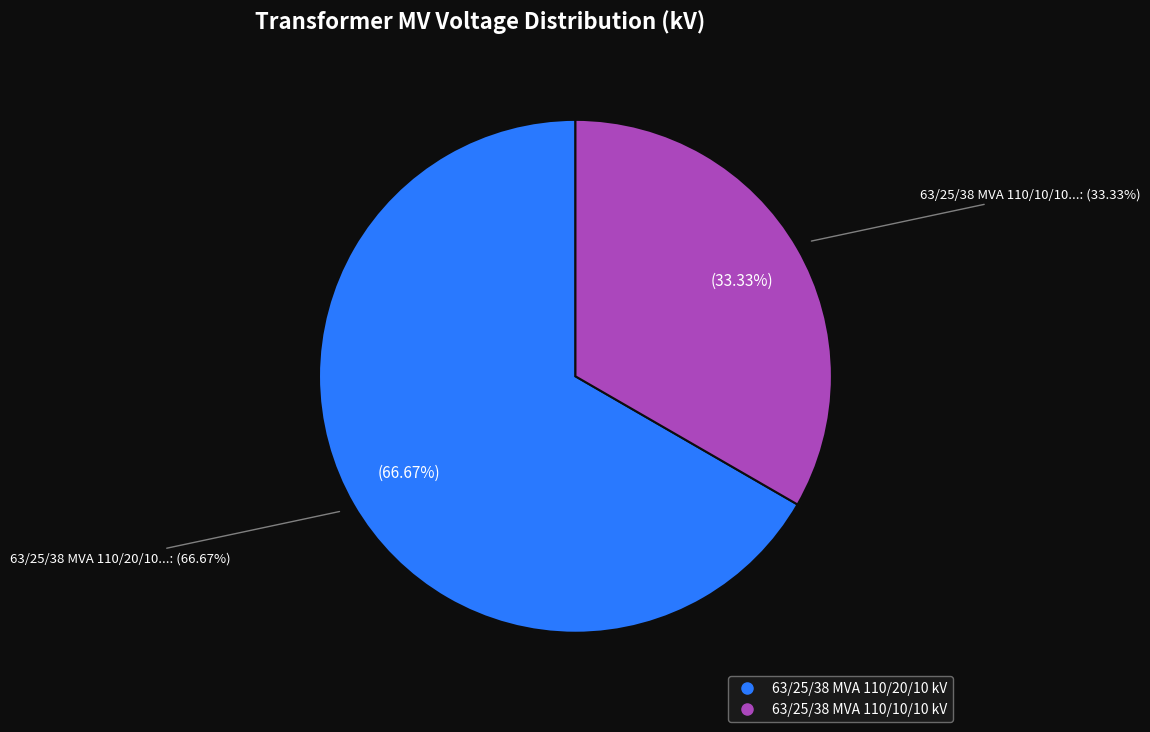

Is 63/25/38 MVA 110/10/10 kV the majority of the pie?

No